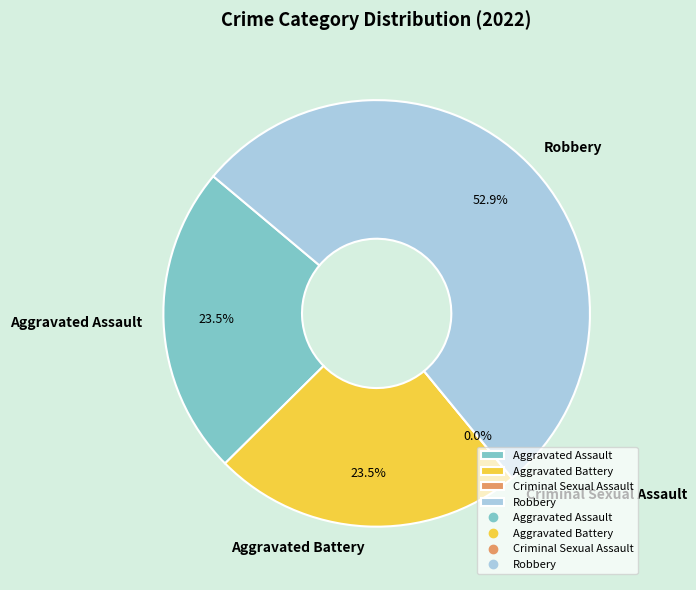

What is the change in value from Aggravated Assault to Robbery?

+5